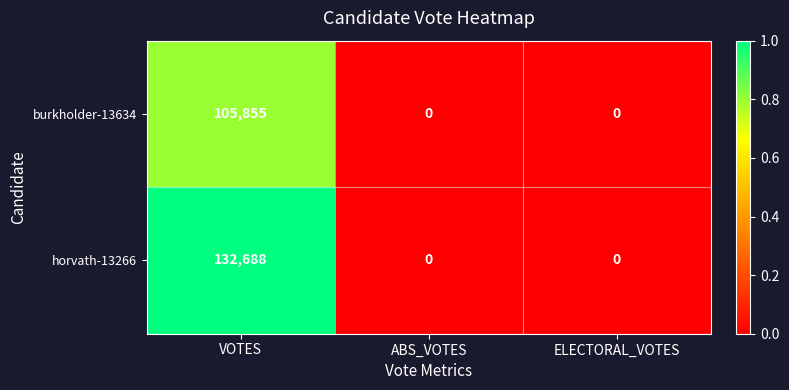

Is it true that horvath-13266 equals 0 at ELECTORAL_VOTES?

True